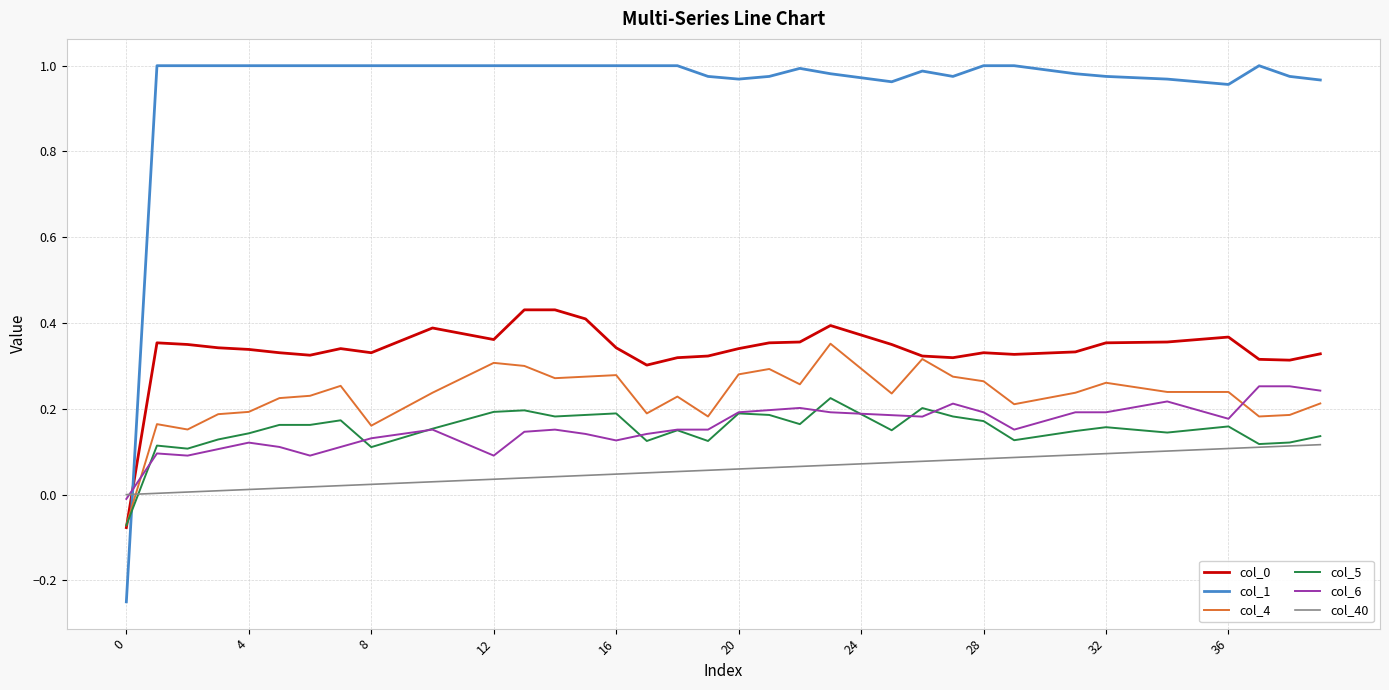

Which series has the largest range (max minus min)?

col_1